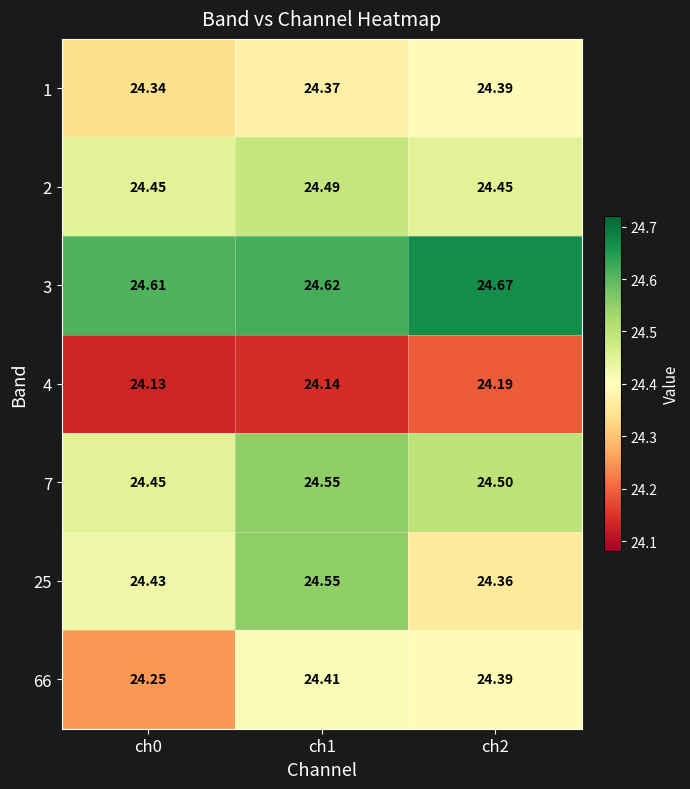

Is the value of 1 at ch2 greater than the value of 4 at ch2?

Yes